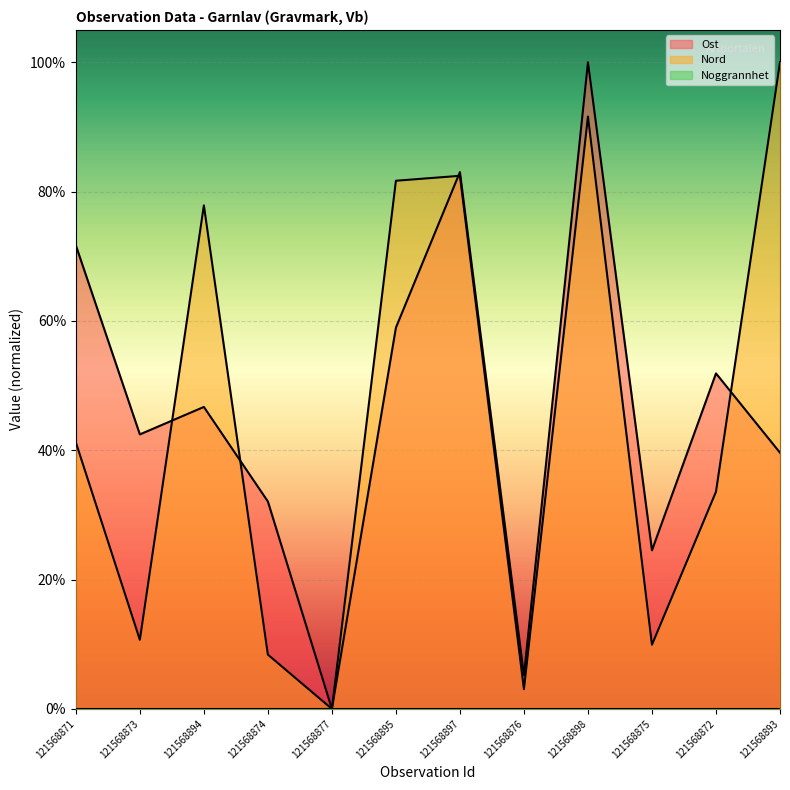

Reading right to left, transcribe all the data shown in this chart.

Ost: 121568893=0.4	121568872=0.5	121568875=0.2	121568898=1.0	121568876=0.1	121568897=0.8	121568895=0.6	121568877=0.0	121568874=0.3	121568894=0.5	121568873=0.4	121568871=0.7
Nord: 121568893=1.0	121568872=0.3	121568875=0.1	121568898=0.9	121568876=0.0	121568897=0.8	121568895=0.8	121568877=0.0	121568874=0.1	121568894=0.8	121568873=0.1	121568871=0.4